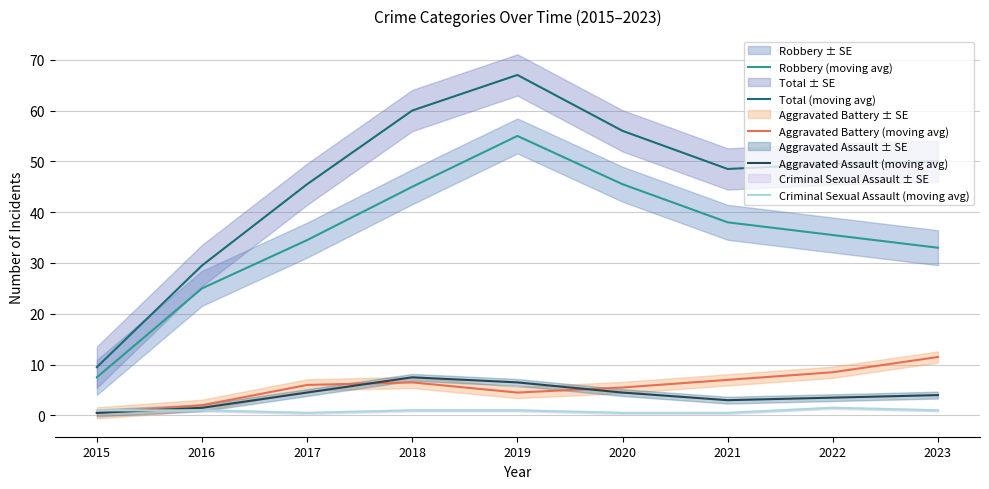

What is the total value across all series at 2020?

112.0